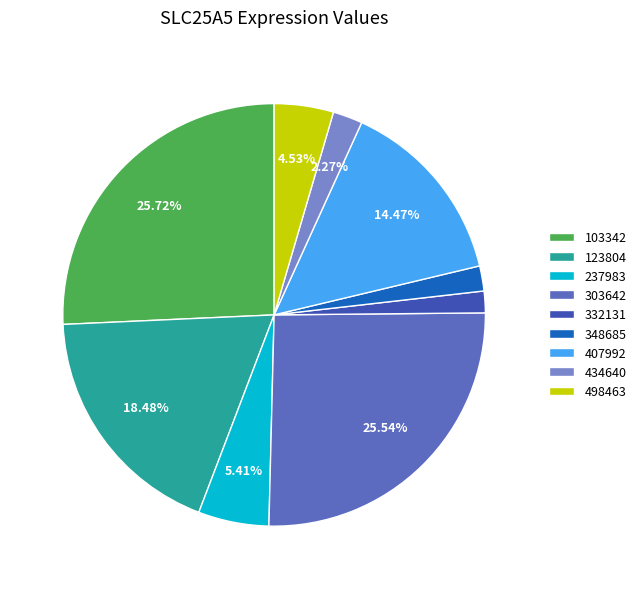

Between 348685 and 498463, which is larger?

498463